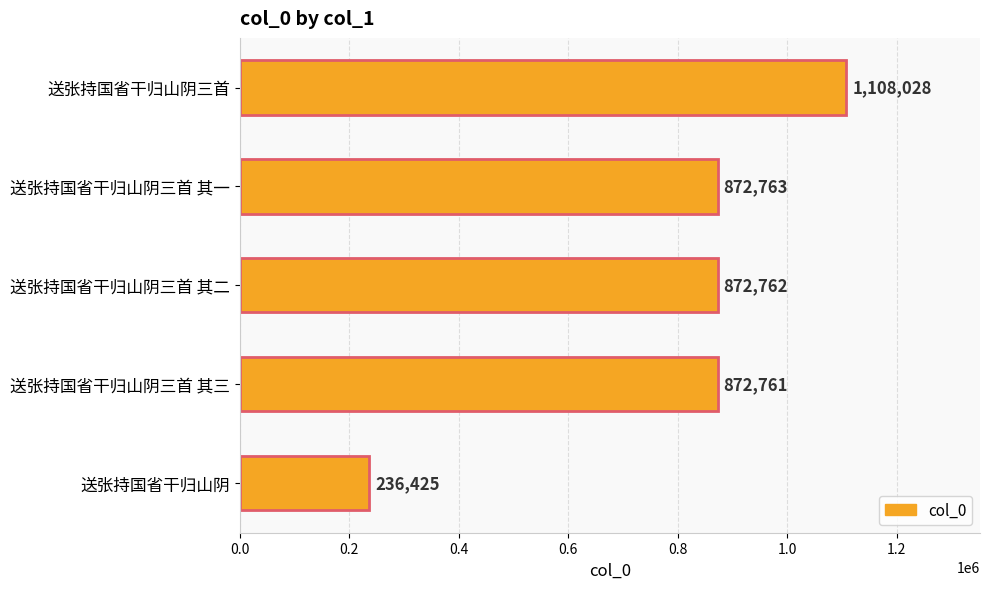

The chart shows a value of 1943261 at 送张持国省干归山阴三首. True or false?

False